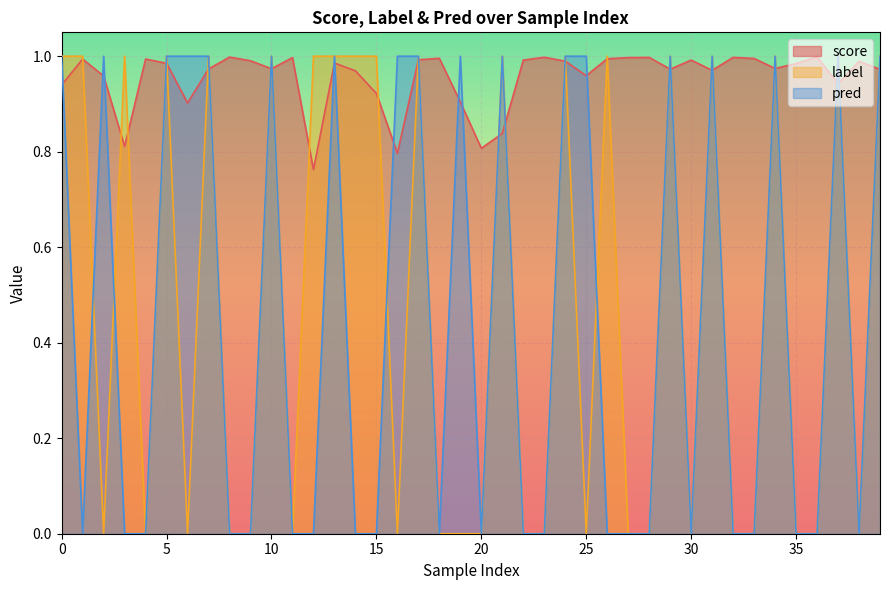

Which series has the largest total across all categories?

score